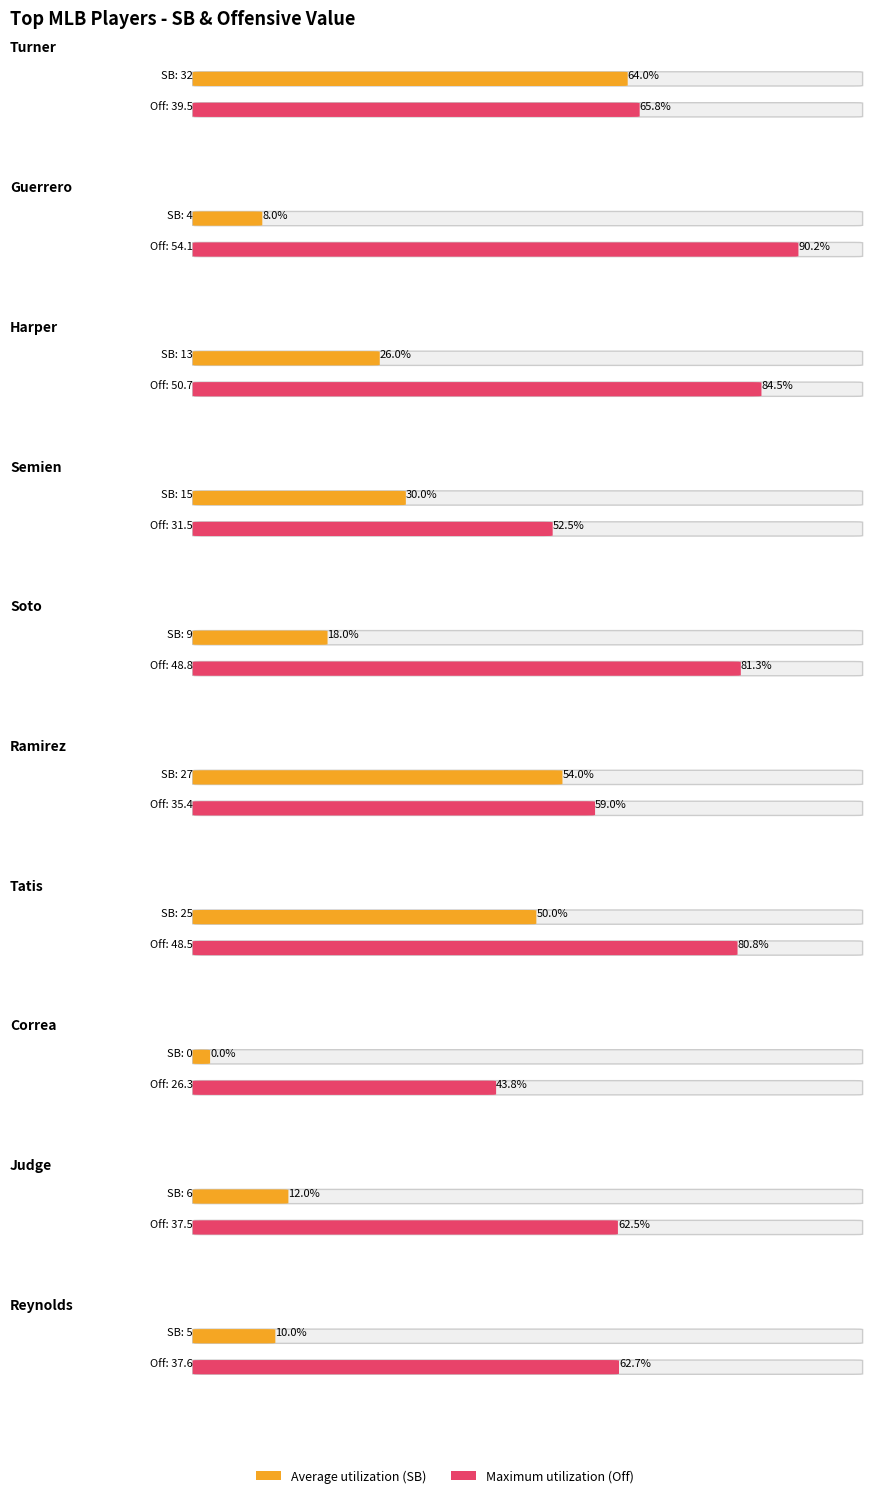

At which category is the sum across all series the highest?

Tatis